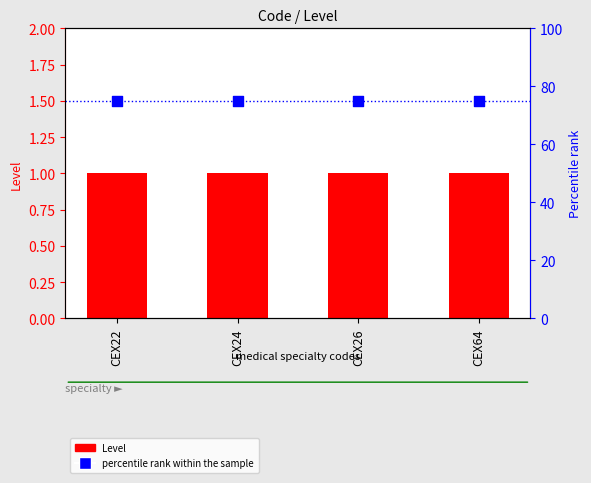

Which series contains the lowest Y value?

Level